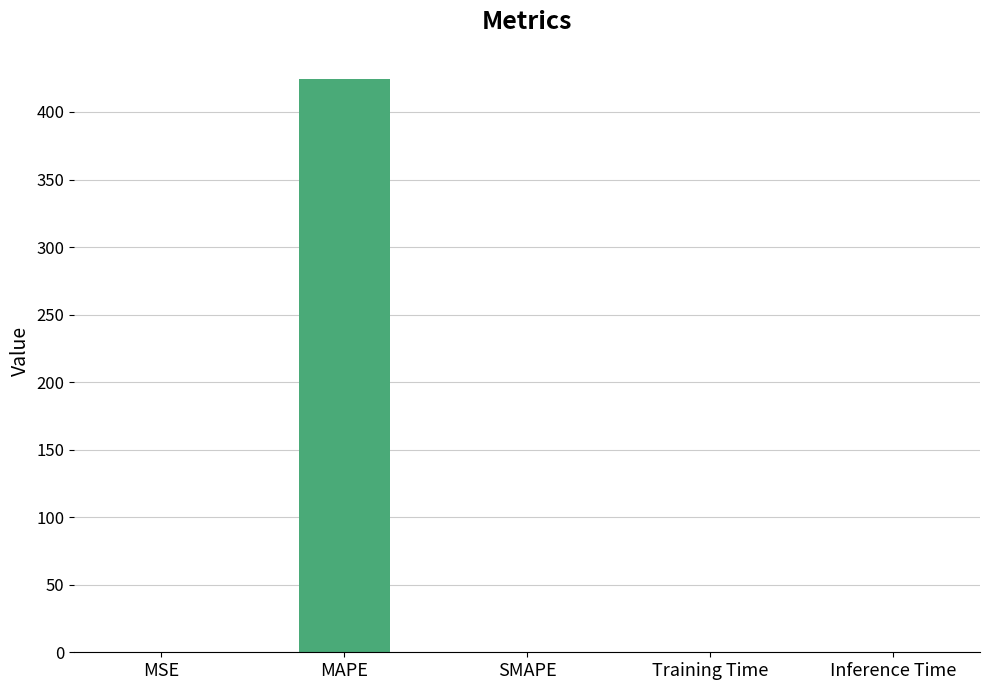

Count the number of values greater than 0.

4